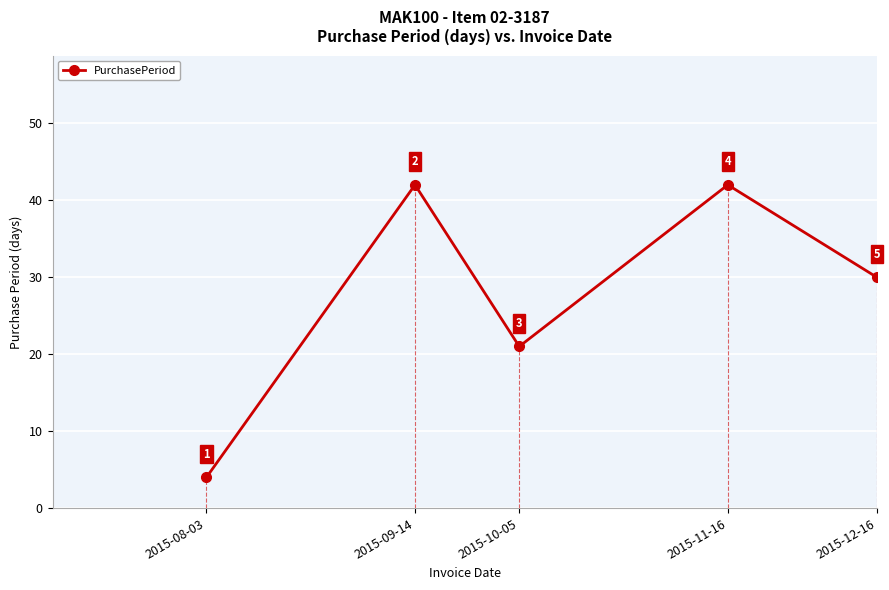

How many lines are shown in the chart?

1